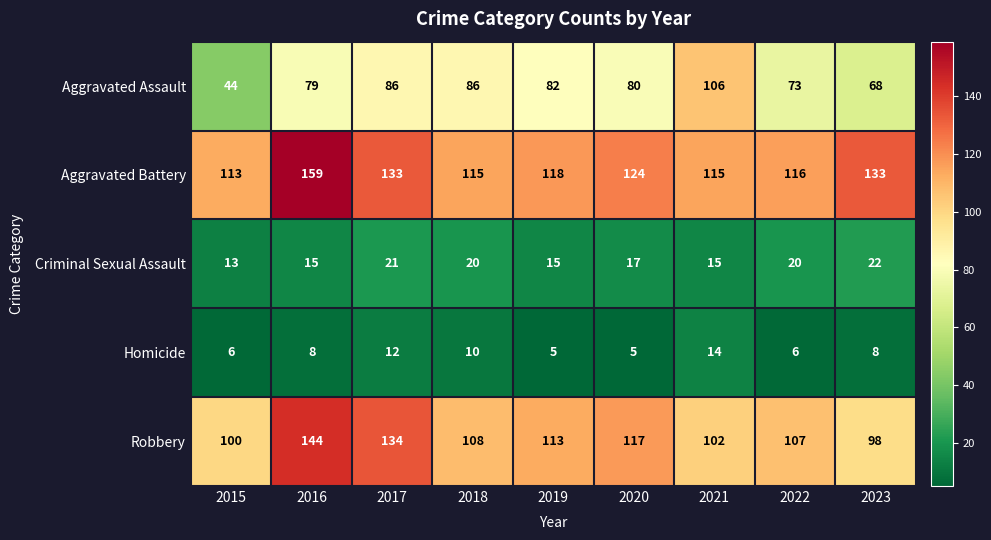

What value does the Aggravated Battery series have at 2017, to the nearest 10?

130